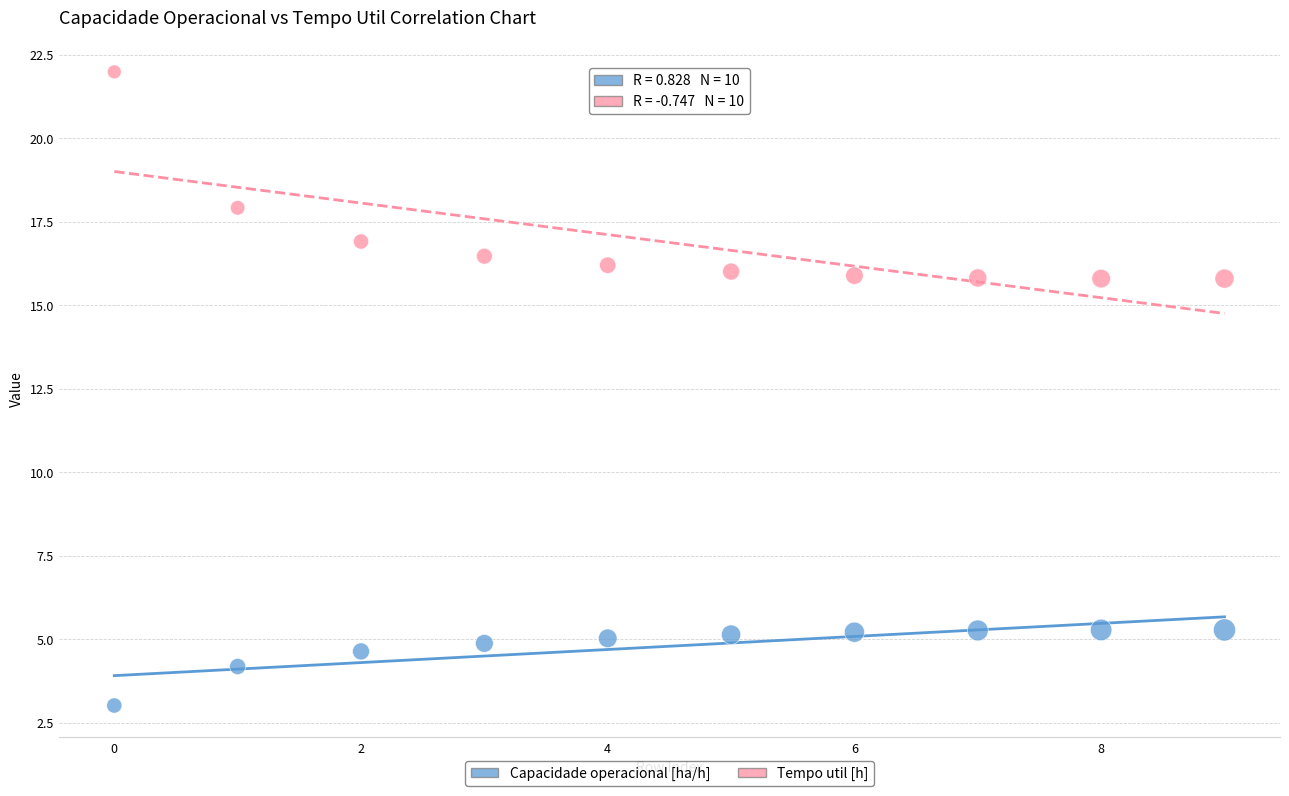

Which series reaches the minimum Y coordinate?

Capacidade operacional [ha/h]